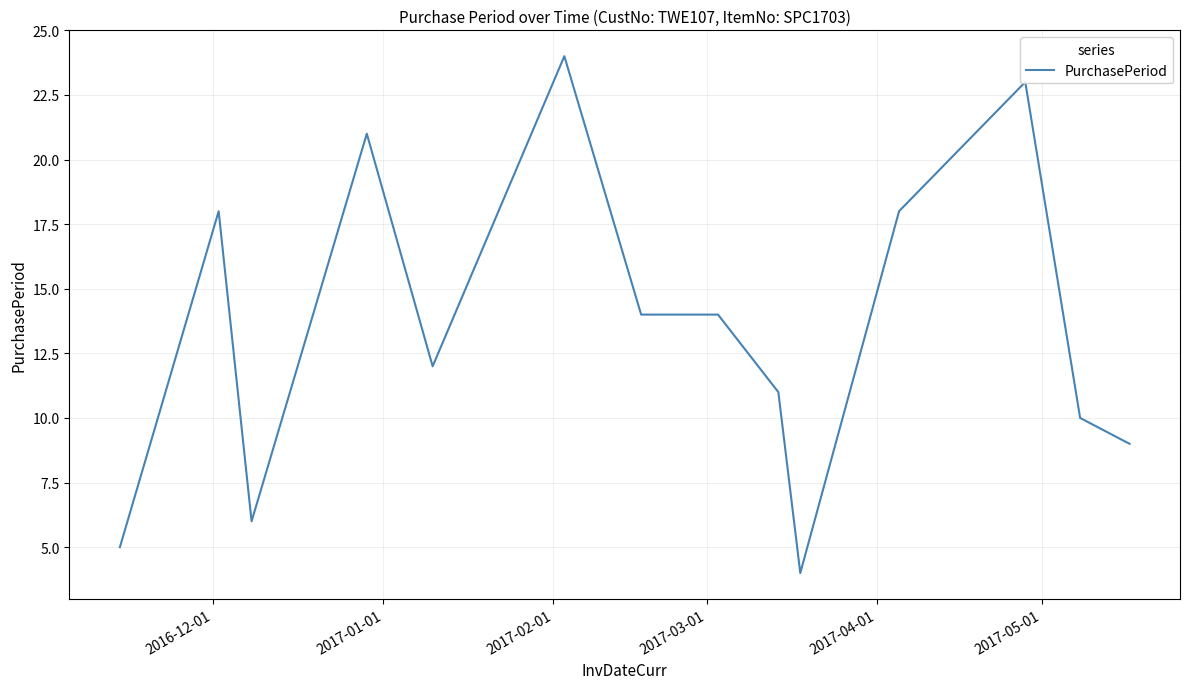

What is the greatest value displayed?

24